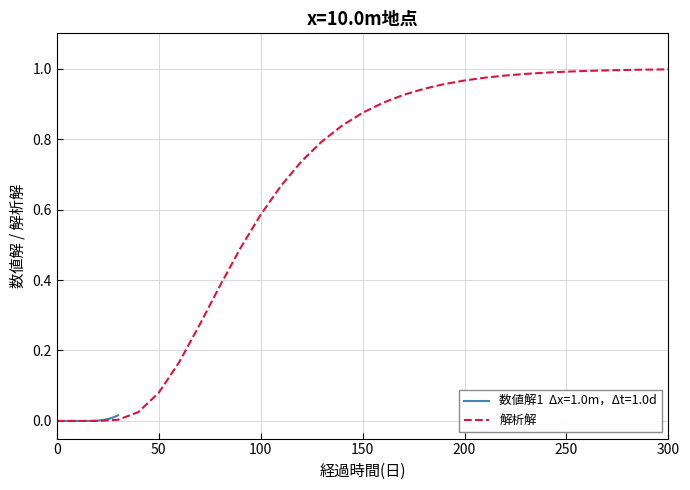

The 解析解 series shows 0.6 at 150. True or false?

False